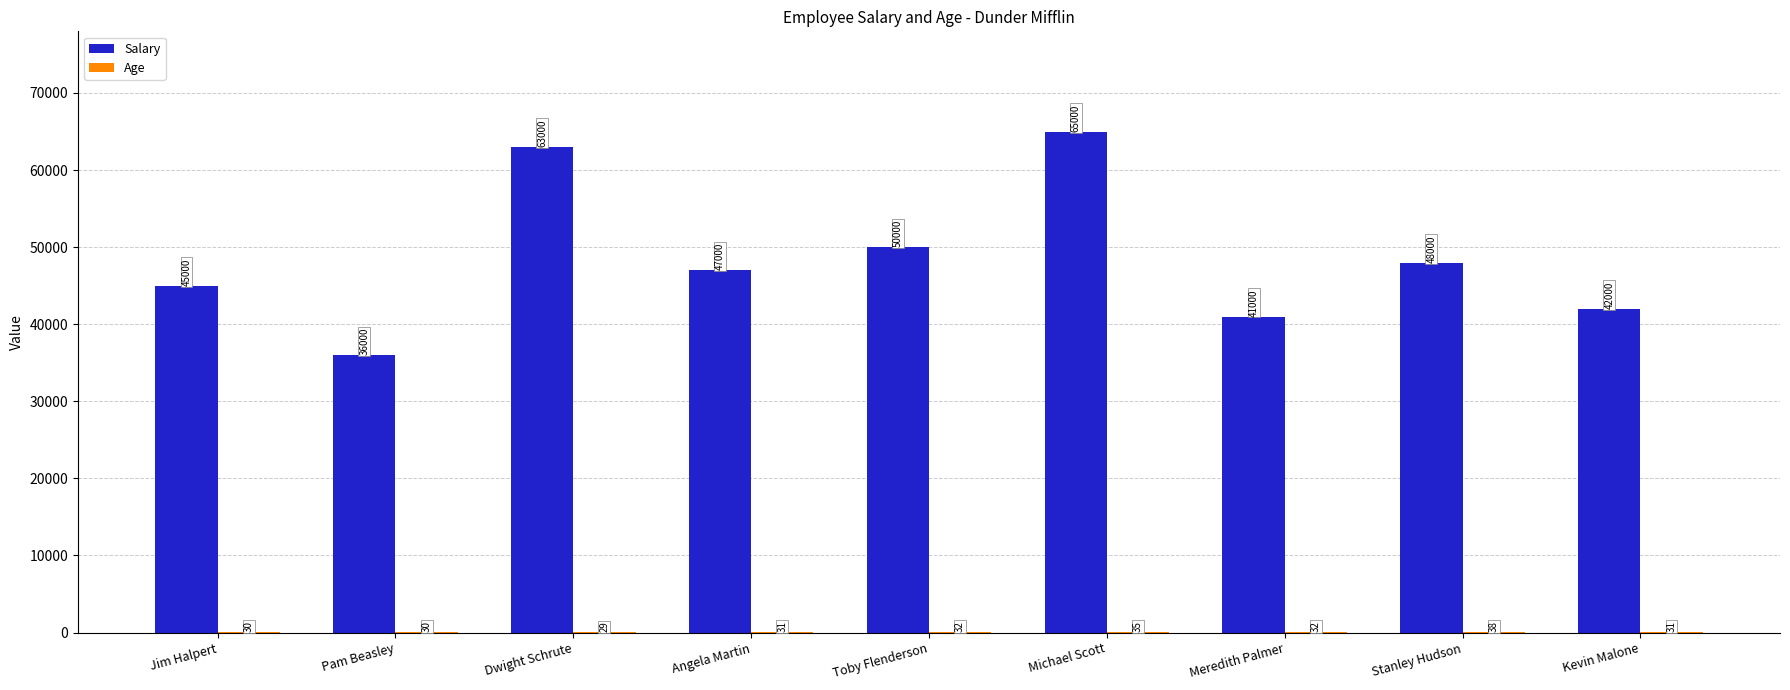

At which category is the sum across all series the highest?

Michael Scott